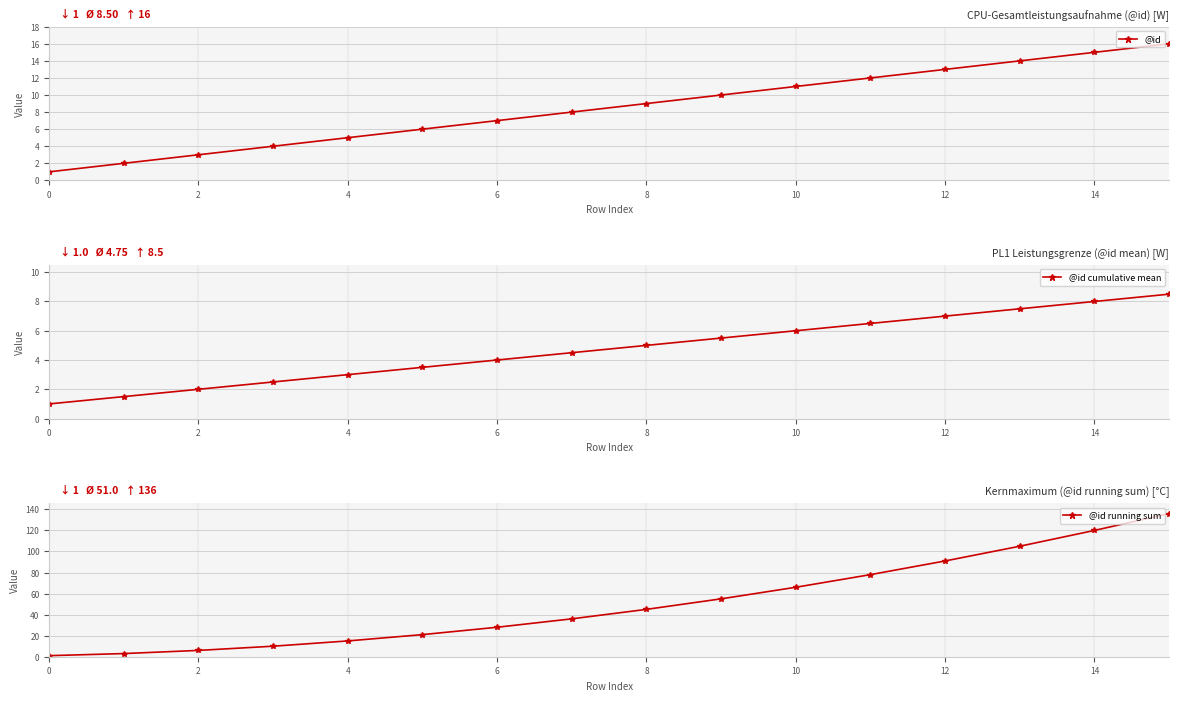

How many lines are shown in the chart?

3